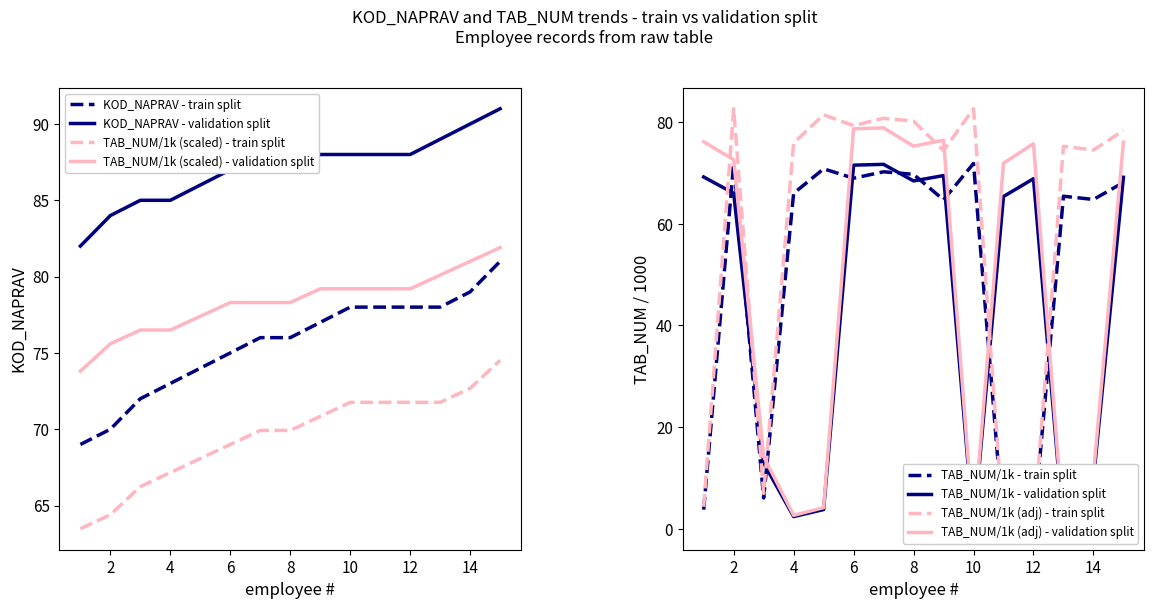

True or false: KOD_NAPRAV - train split has a value of 17.0 at 2.

False